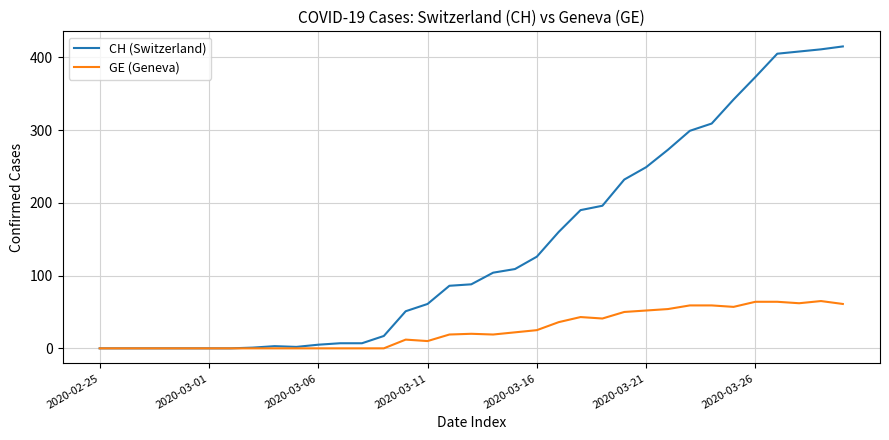

What is the difference between the maximum and minimum values in the GE (Geneva) series?

65